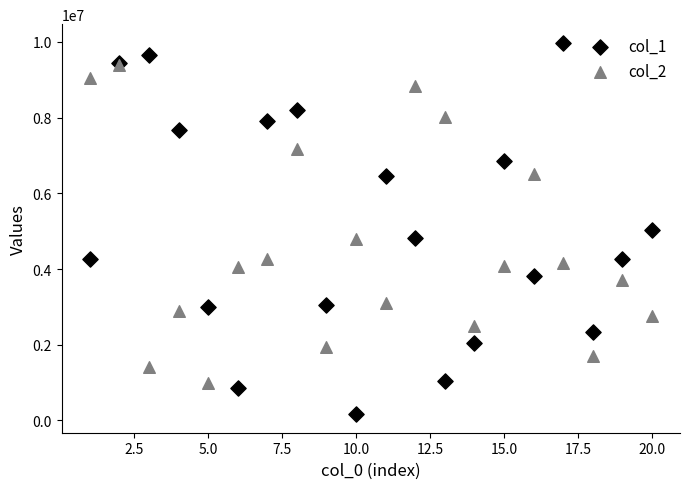

Which series has the widest spread of Y values?

col_1